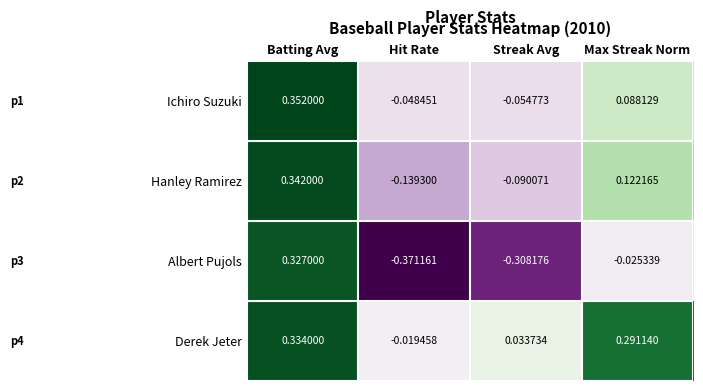

Which category has the lowest value across all series?

Hit Rate